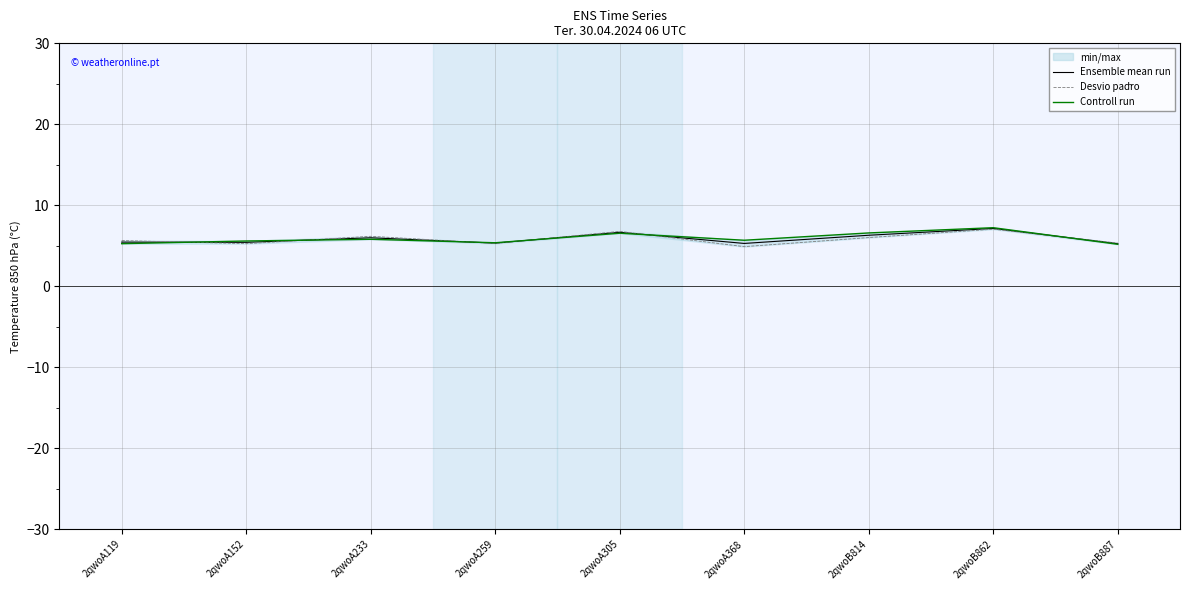

At 2qwoA233, list the series in order from smallest to largest.

Controll run, Ensemble mean run, Desvio padr̃o